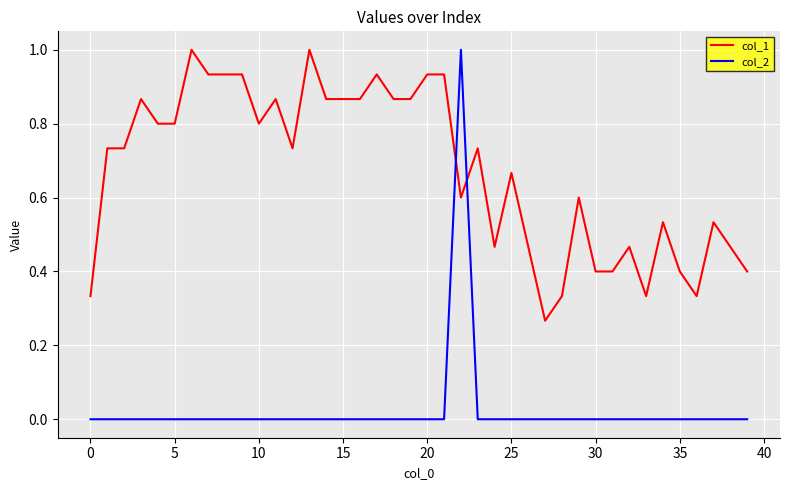

List the series in order of their overall mean, highest first.

col_1, col_2